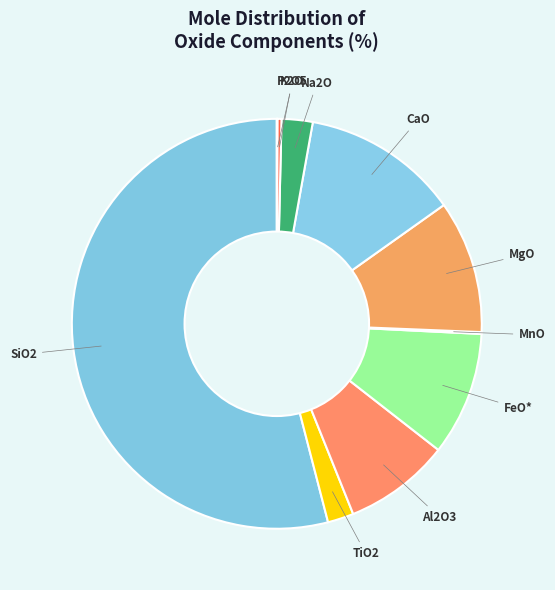

The SiO2 slice represents 54% of the pie. True or false?

True